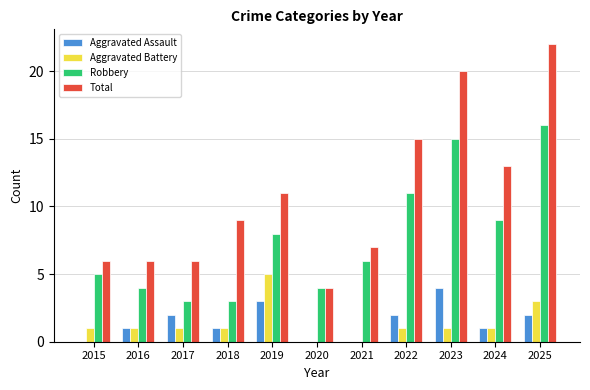

Between 2024 and 2025, which series saw the biggest shift?

Total